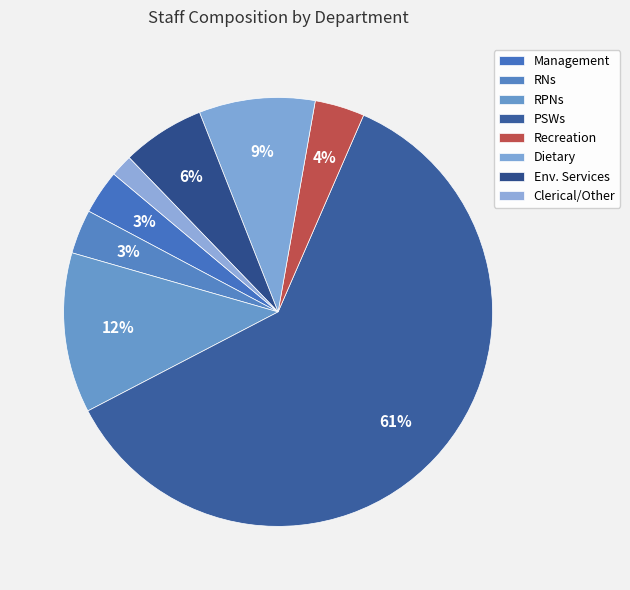

How many segments does this pie chart have?

8